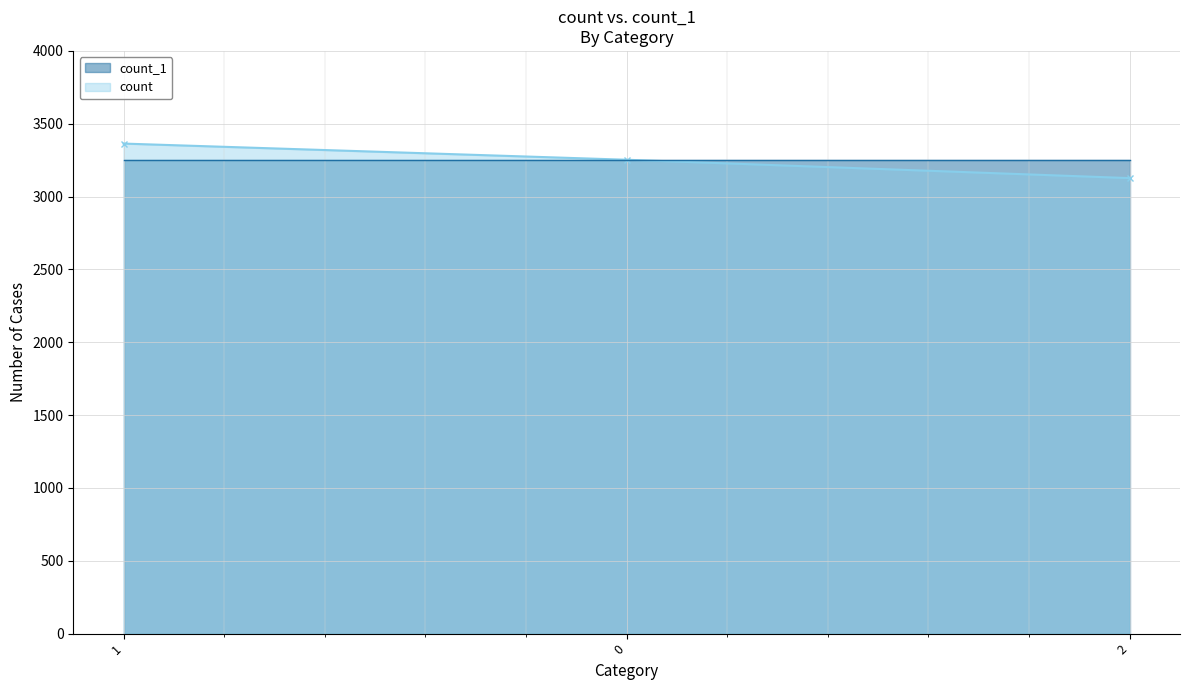

What is the maximum value shown in the chart?

3364